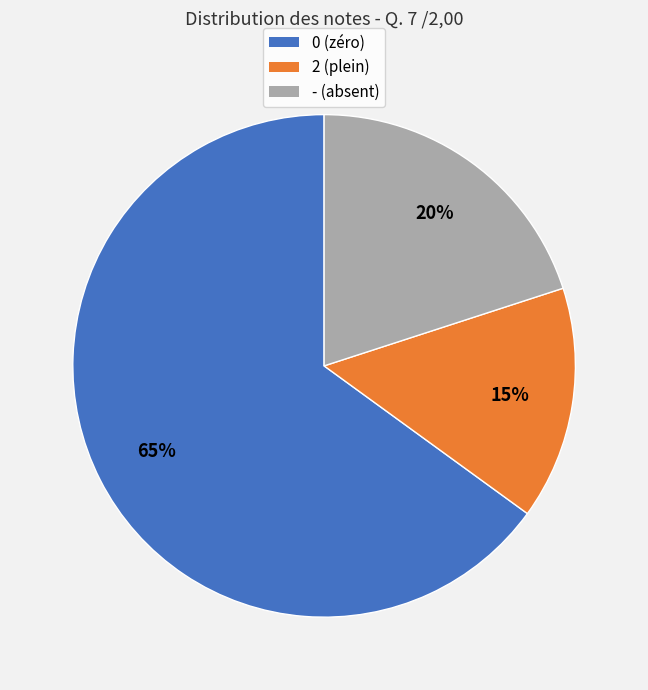

Does any single category account for the majority?

Yes